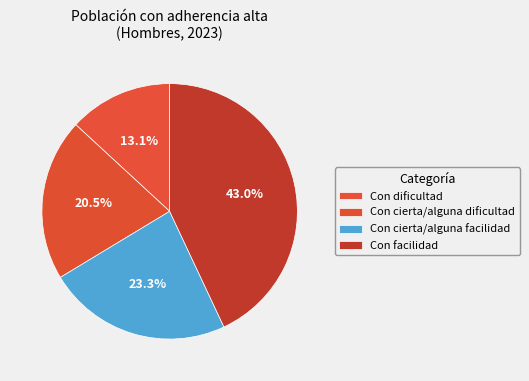

How many segments does this pie chart have?

4